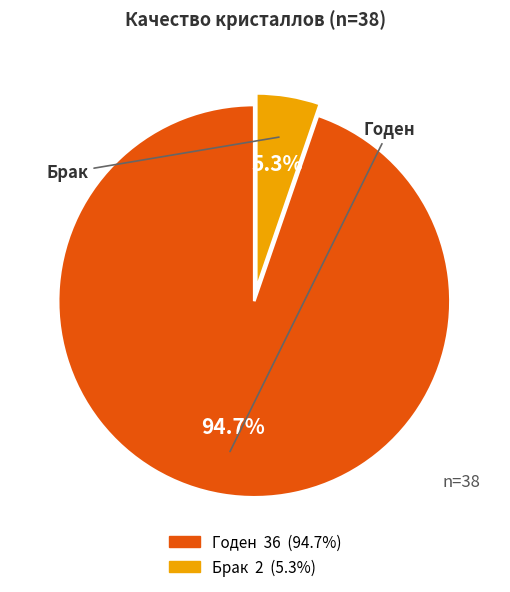

Count the number of slices in the pie.

2